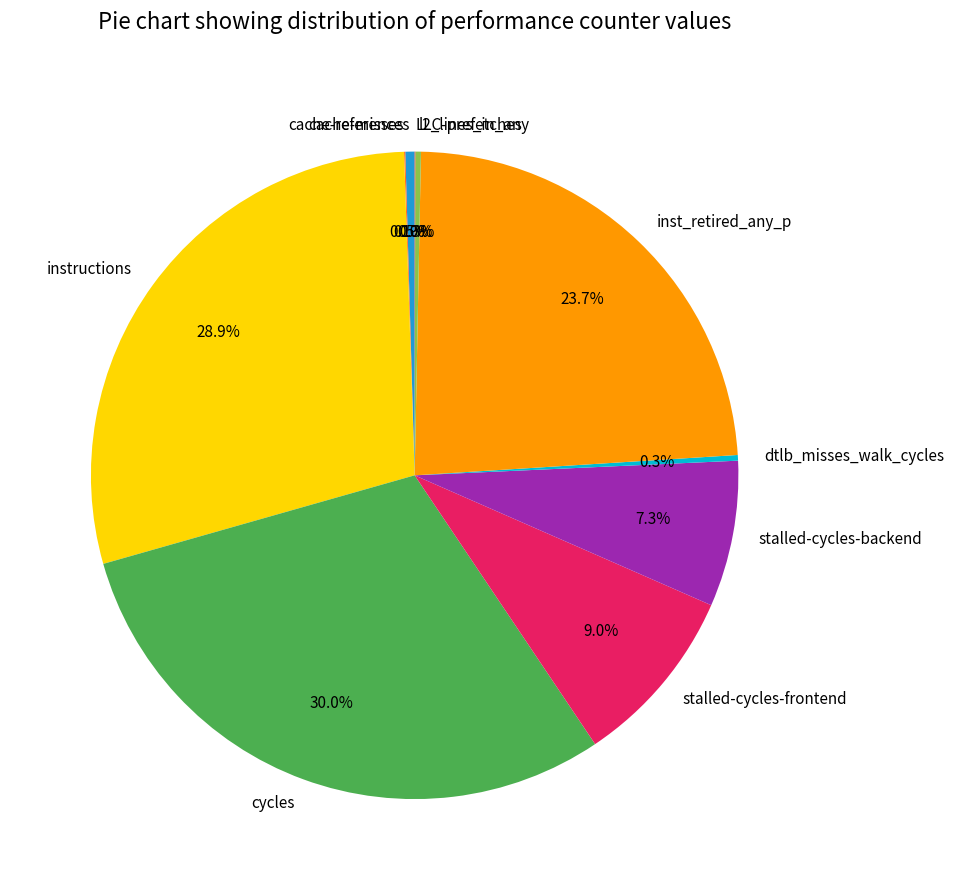

Between inst_retired_any_p and dtlb_misses_walk_cycles, which is larger?

inst_retired_any_p